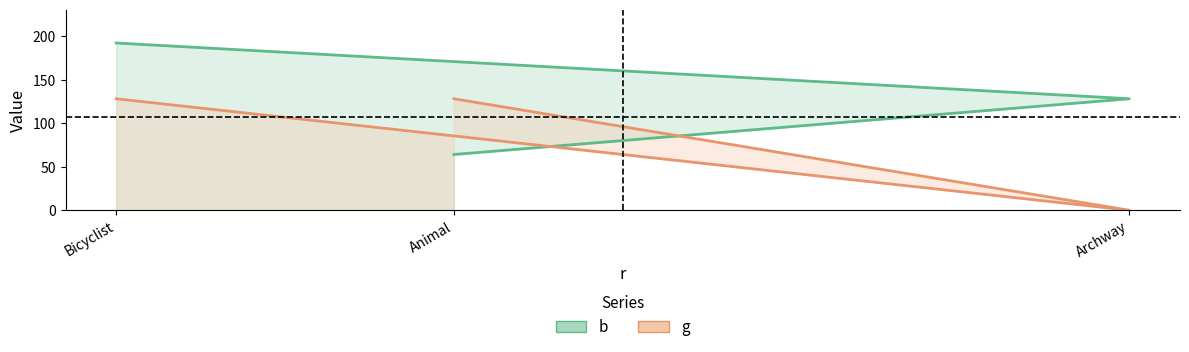

Reading left to right, list all the values displayed in this chart.

b: Animal=64	Archway=128	Bicyclist=192
g: Animal=128	Archway=0	Bicyclist=128